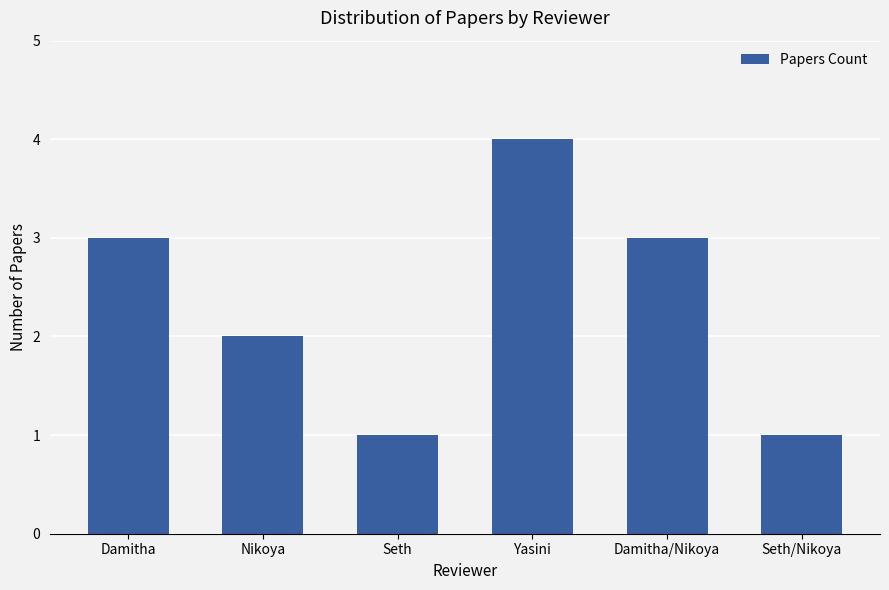

Approximately how many times larger is the value at Seth/Nikoya compared to Seth?

1.0